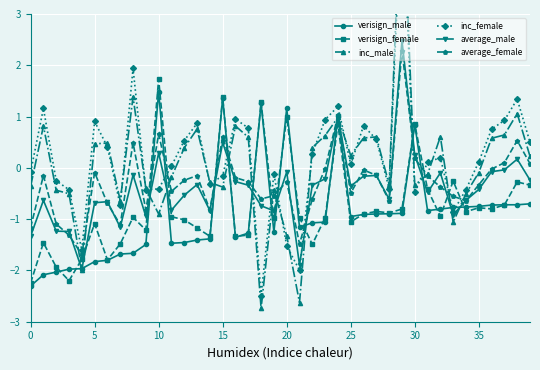

In inc_female, how many points are lower than both neighbors (excluding endpoints)?

10